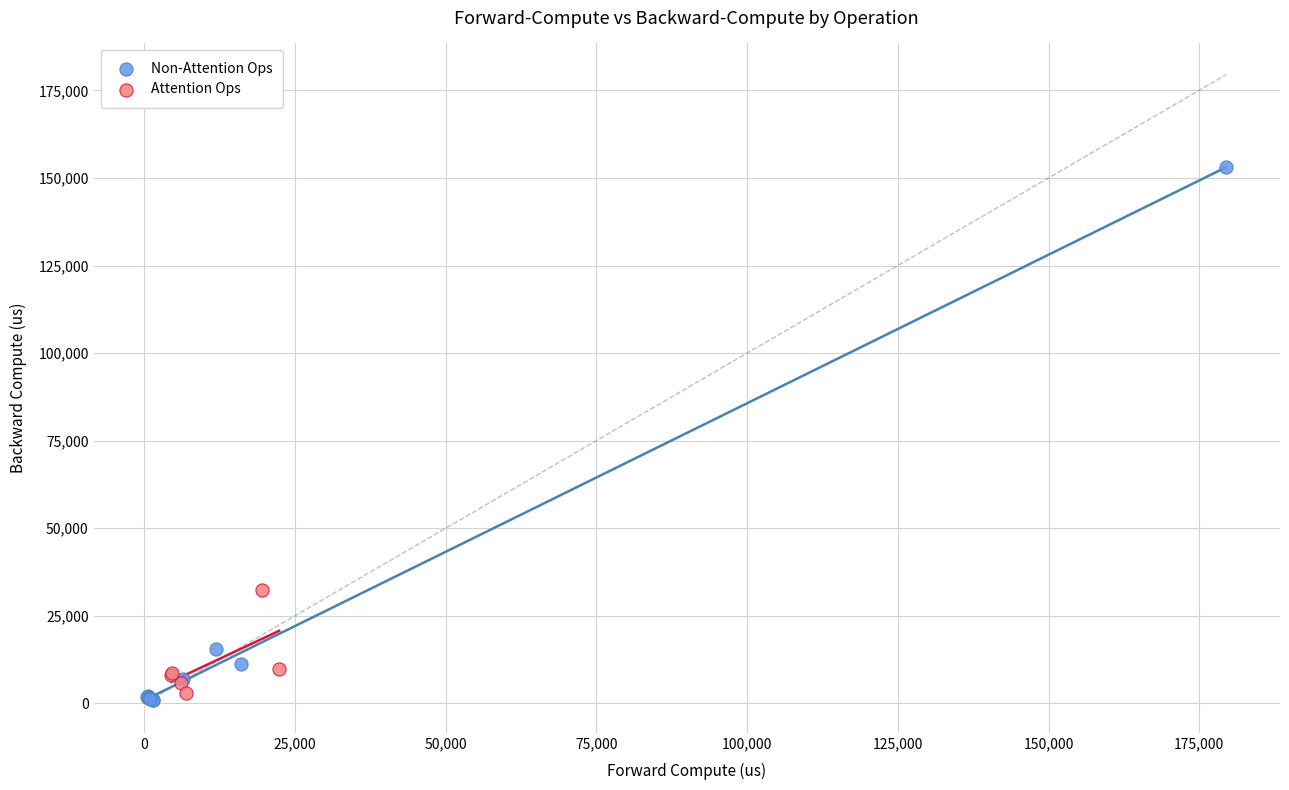

What are all the series names shown in the legend?

Non-Attention Ops, Attention Ops